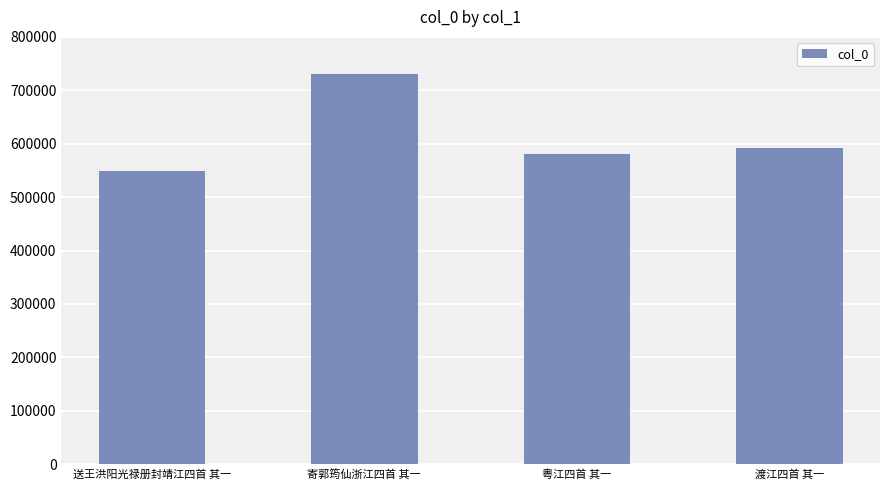

What is the label of the 4th bar from the right?

送王洪阳光禄册封靖江四首 其一